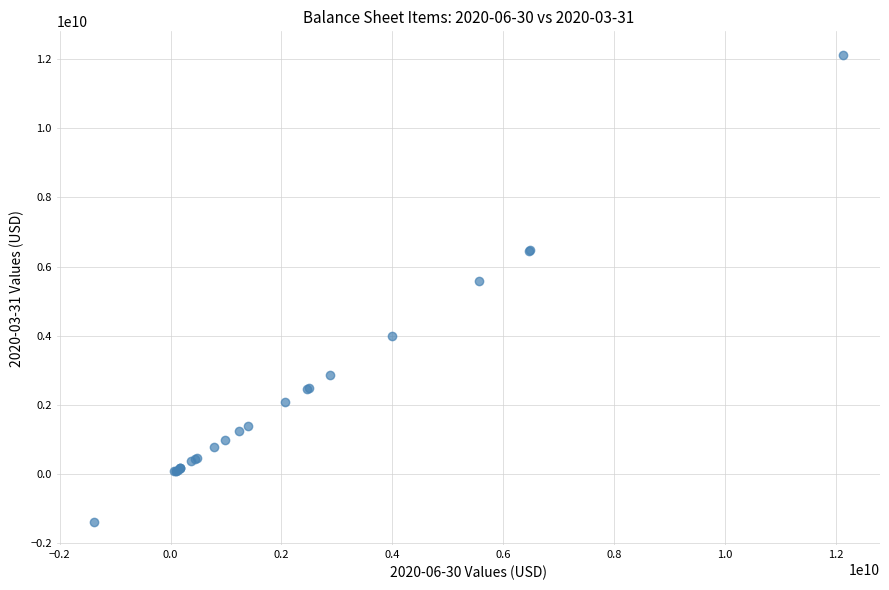

What Y value in the scatter plot is closest to 5372989500?

5573753000